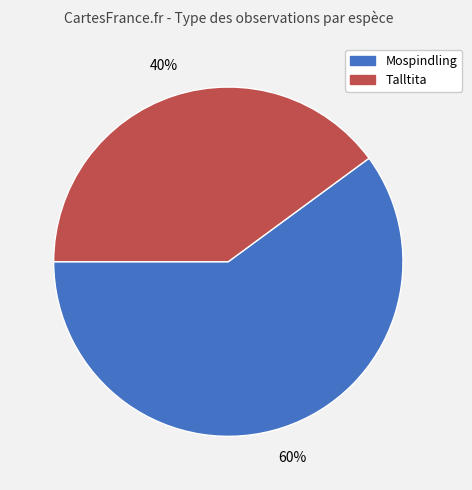

To the nearest percent, what portion does Mospindling represent?

60%